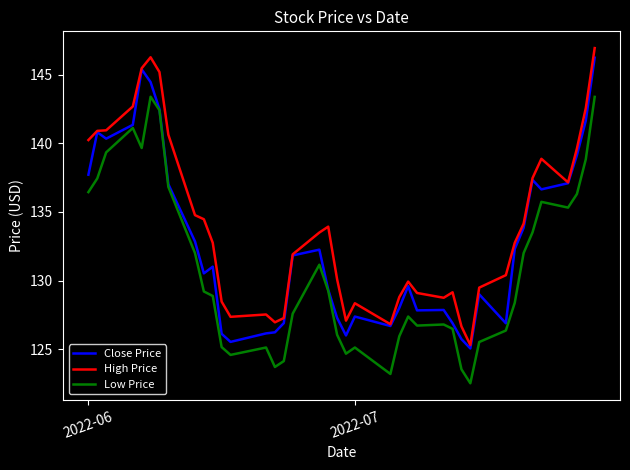

True or false: High Price and Low Price cross at least once.

False